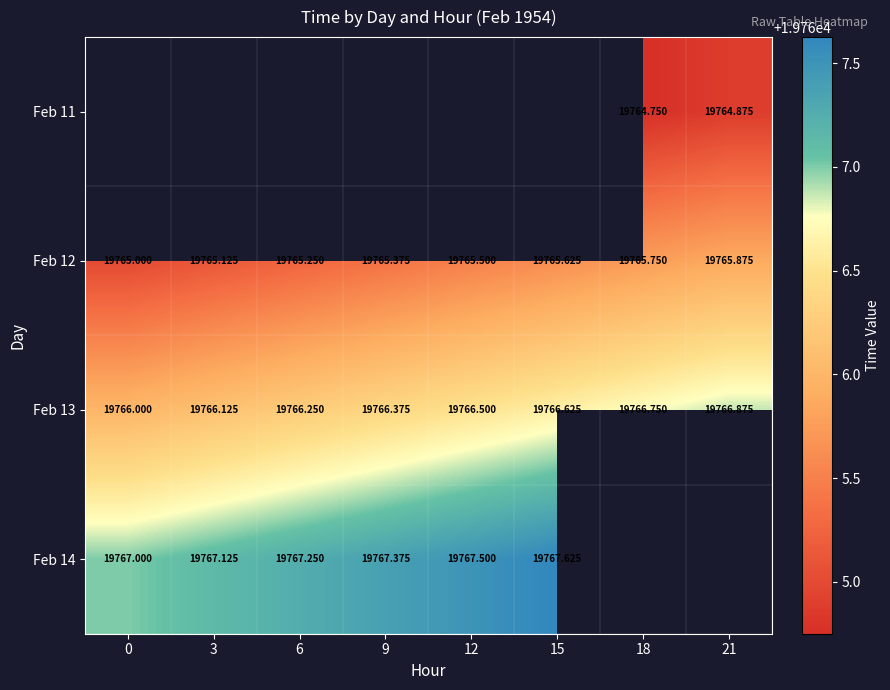

Which category has the highest value in the Feb 13 series?

21